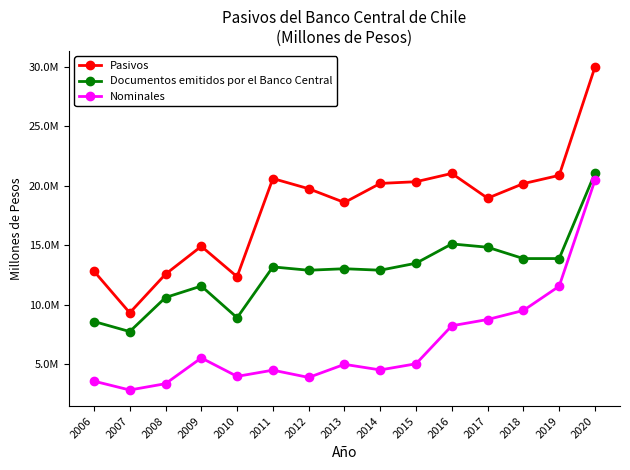

What is the value of the Nominales point at the 4th from the left?

5543261